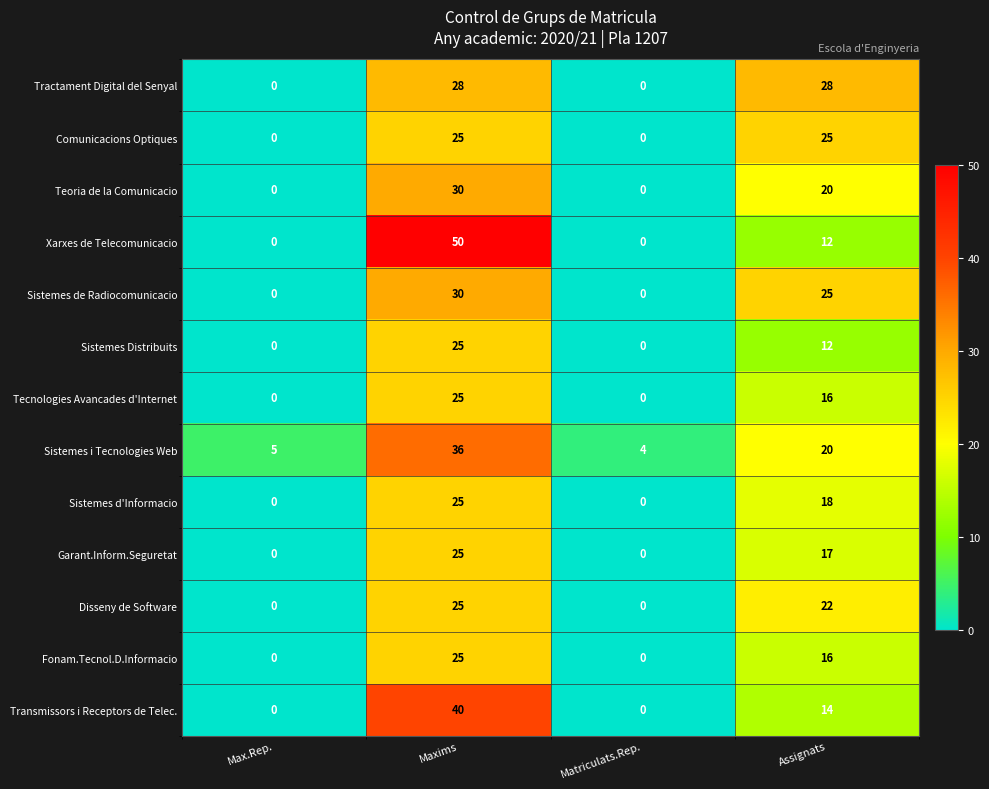

How many distinct data groups are displayed?

13